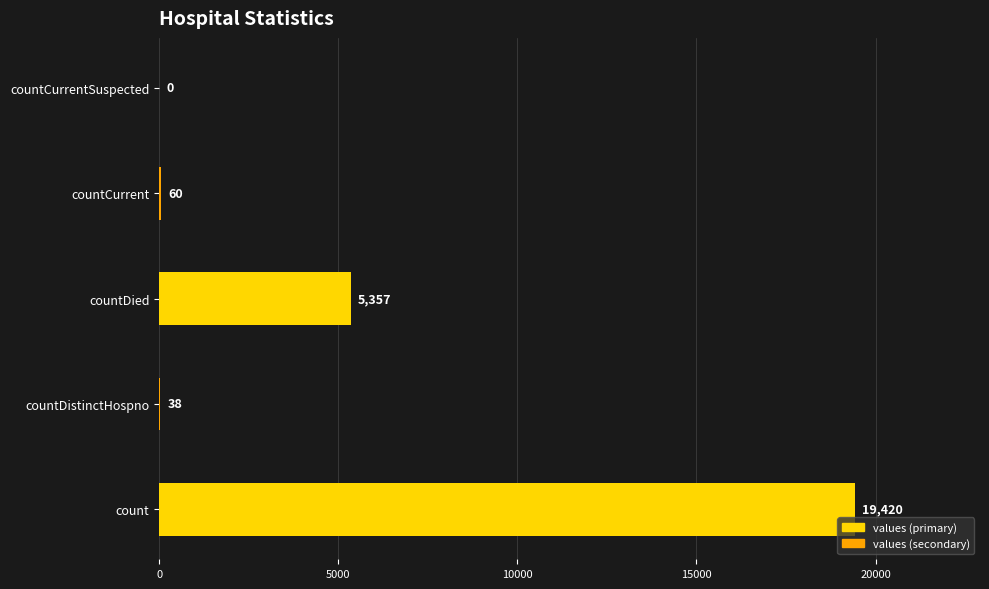

Reading bottom to top, what are all the values shown in this chart?

count=19420	countDistinctHospno=38	countDied=5357	countCurrent=60	countCurrentSuspected=0